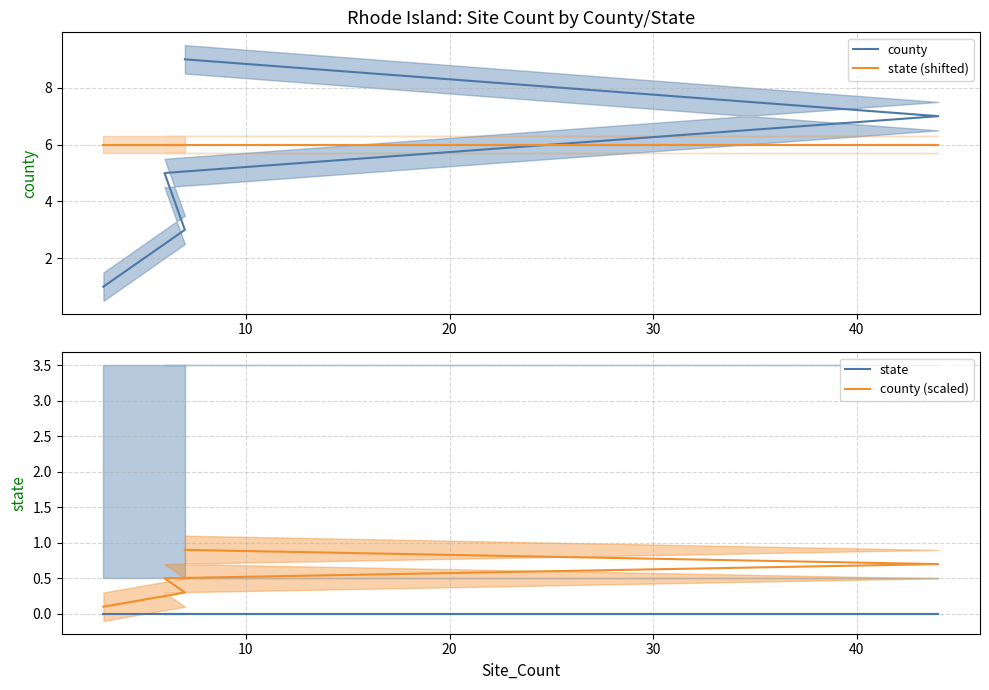

Count the county values in the range 3 to 7.

3